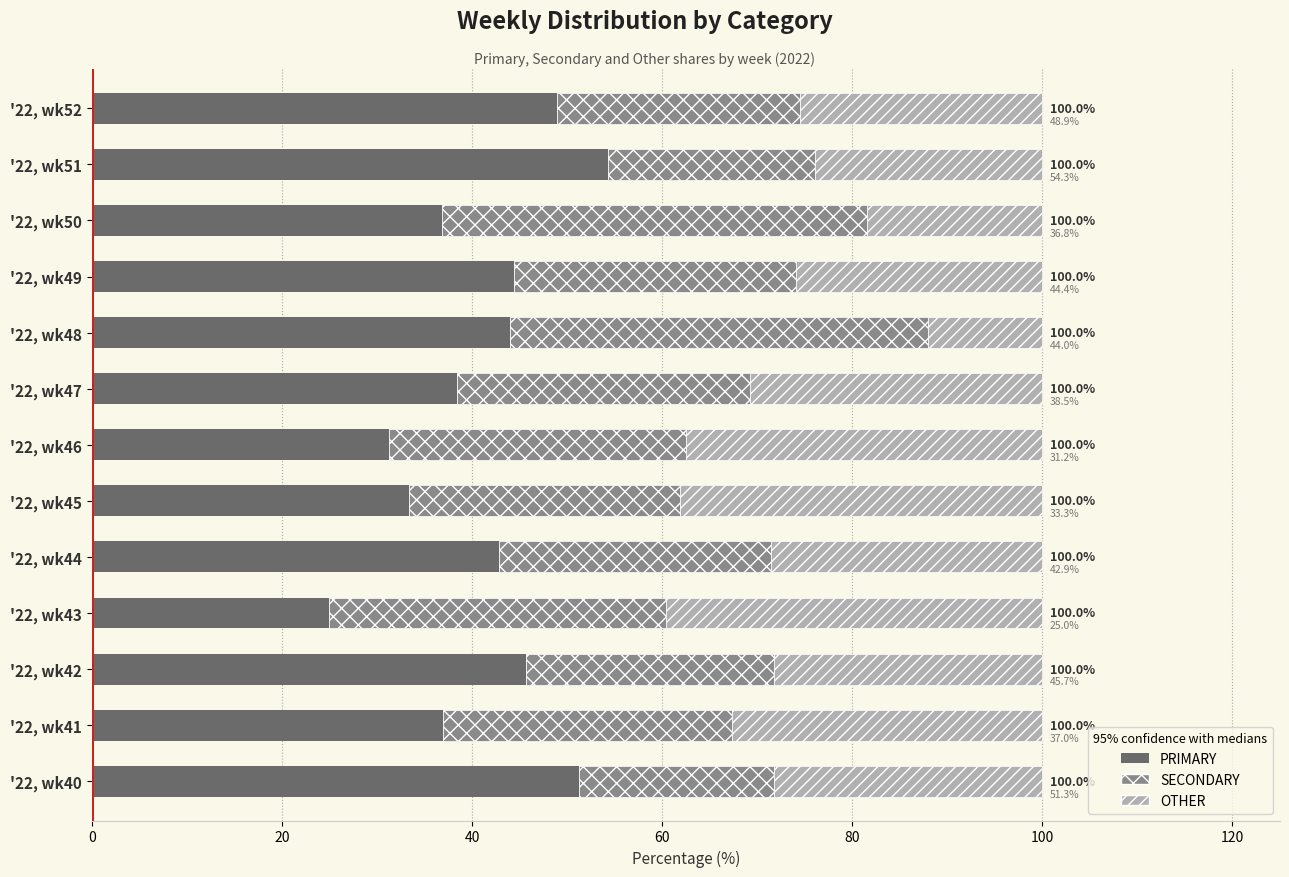

What is the lowest value of the PRIMARY series?

25.0